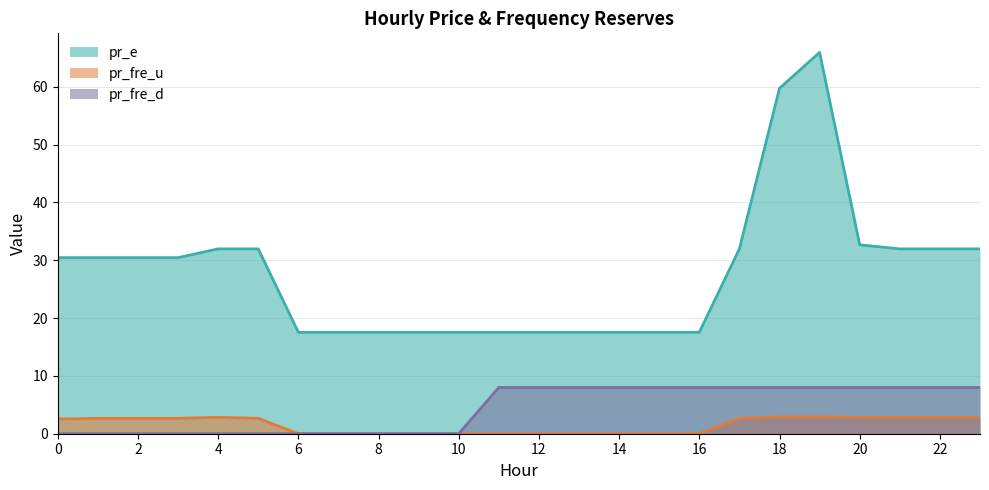

At which label does pr_fre_d reach its peak?

11